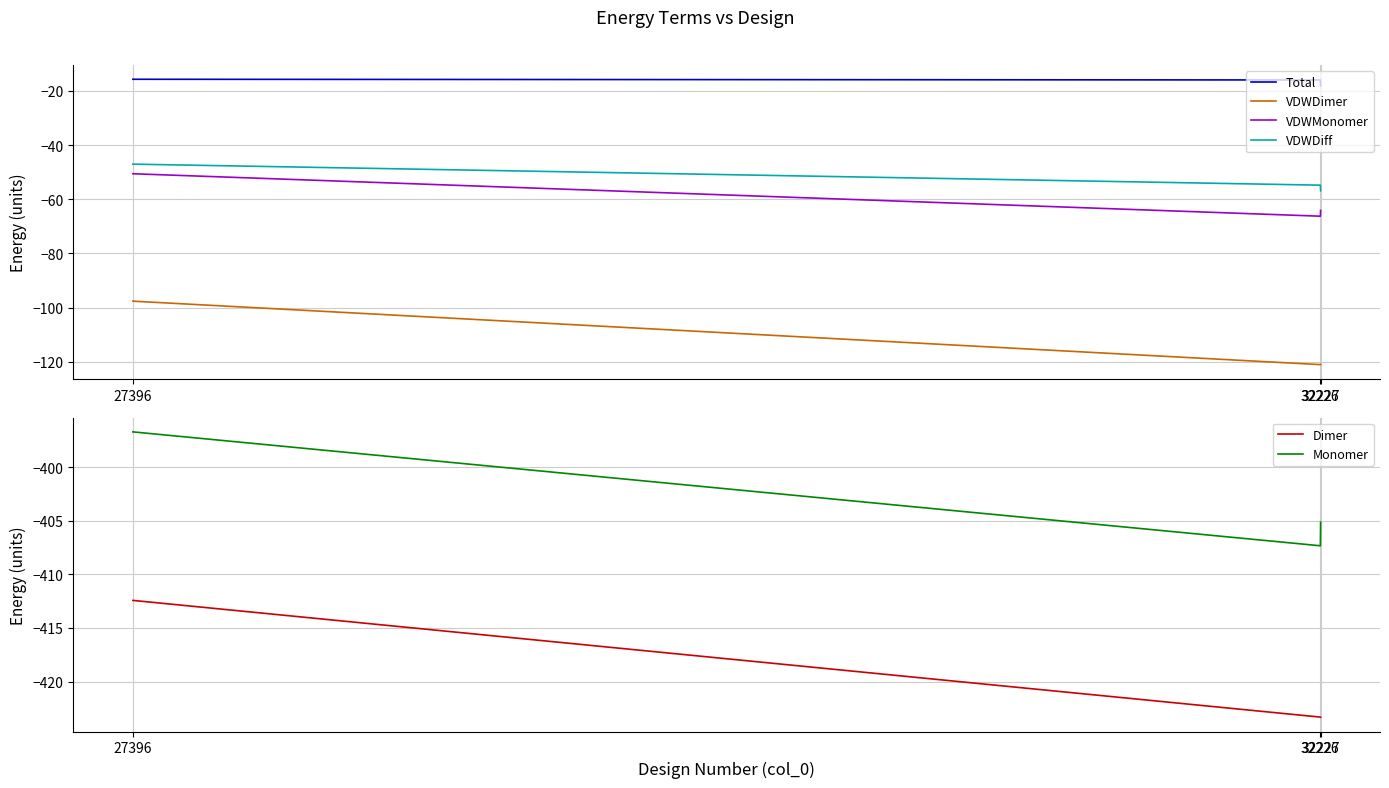

What is the minimum value for Dimer?

-423.3